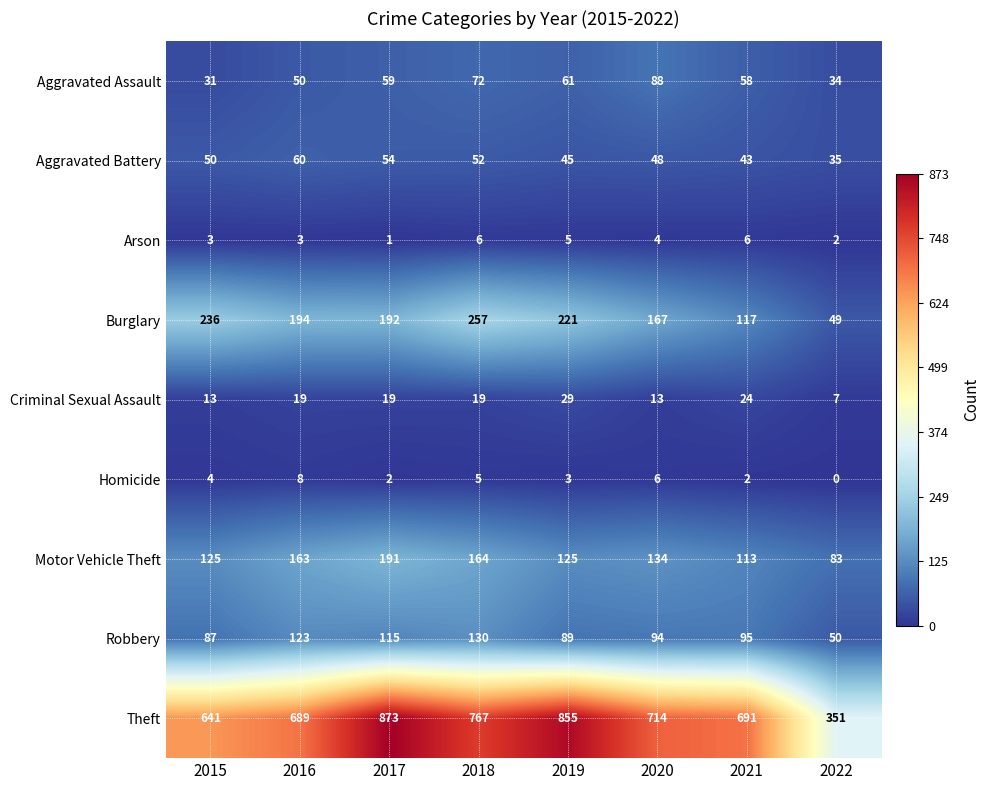

Is it true that Aggravated Assault equals 34 at 2022?

True